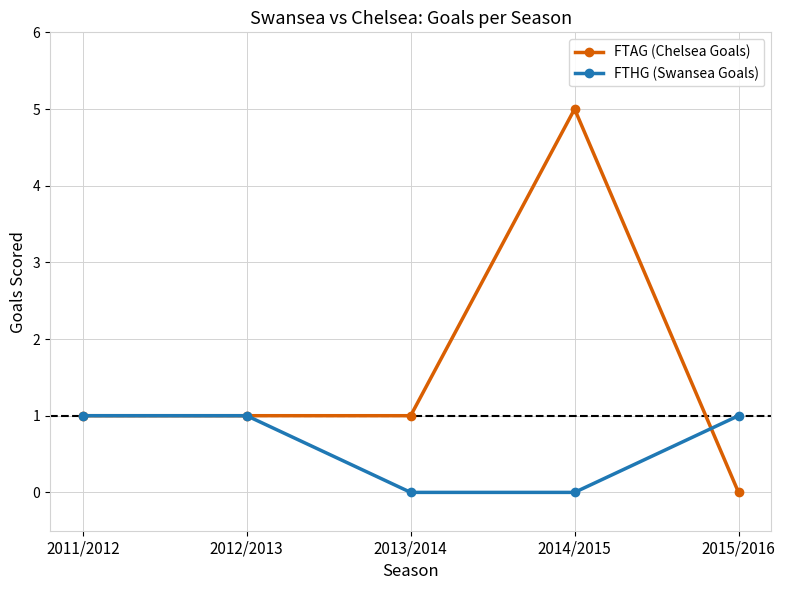

True or false: FTAG (Chelsea Goals) has more than 2 interior local peaks.

False